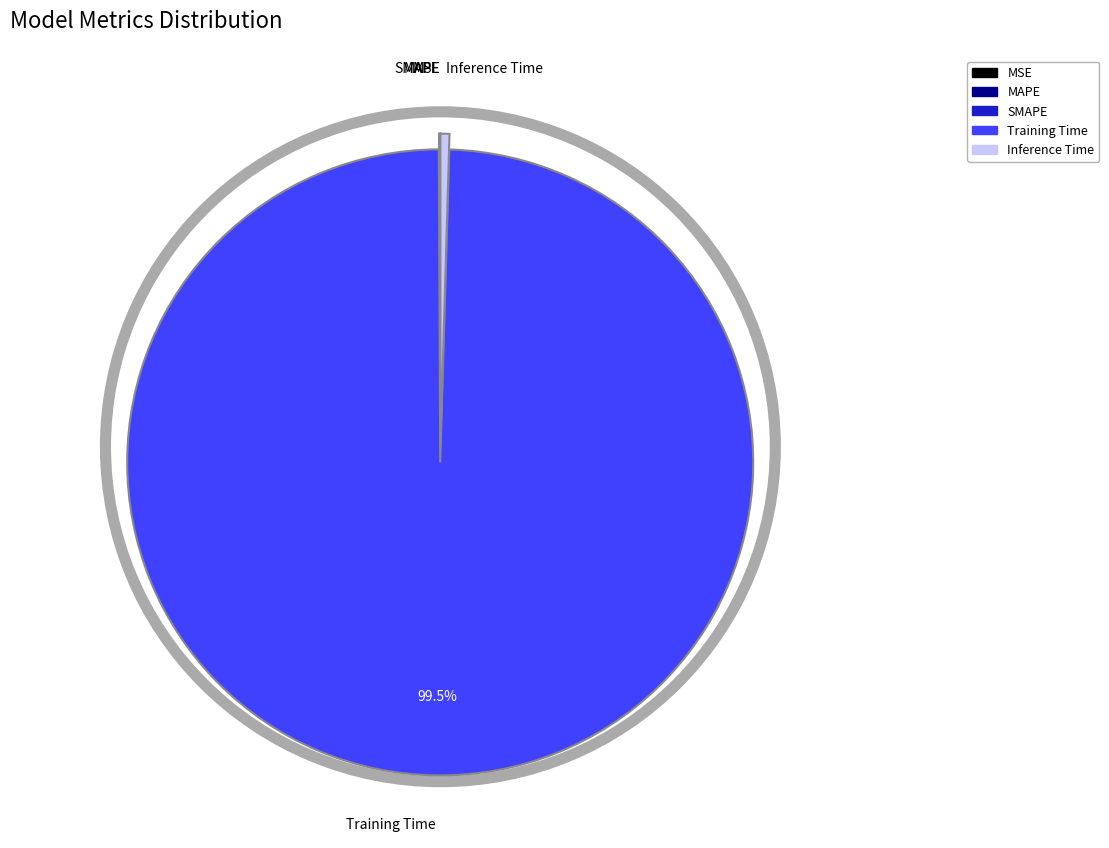

Is there any slice that represents more than half of the pie?

Yes